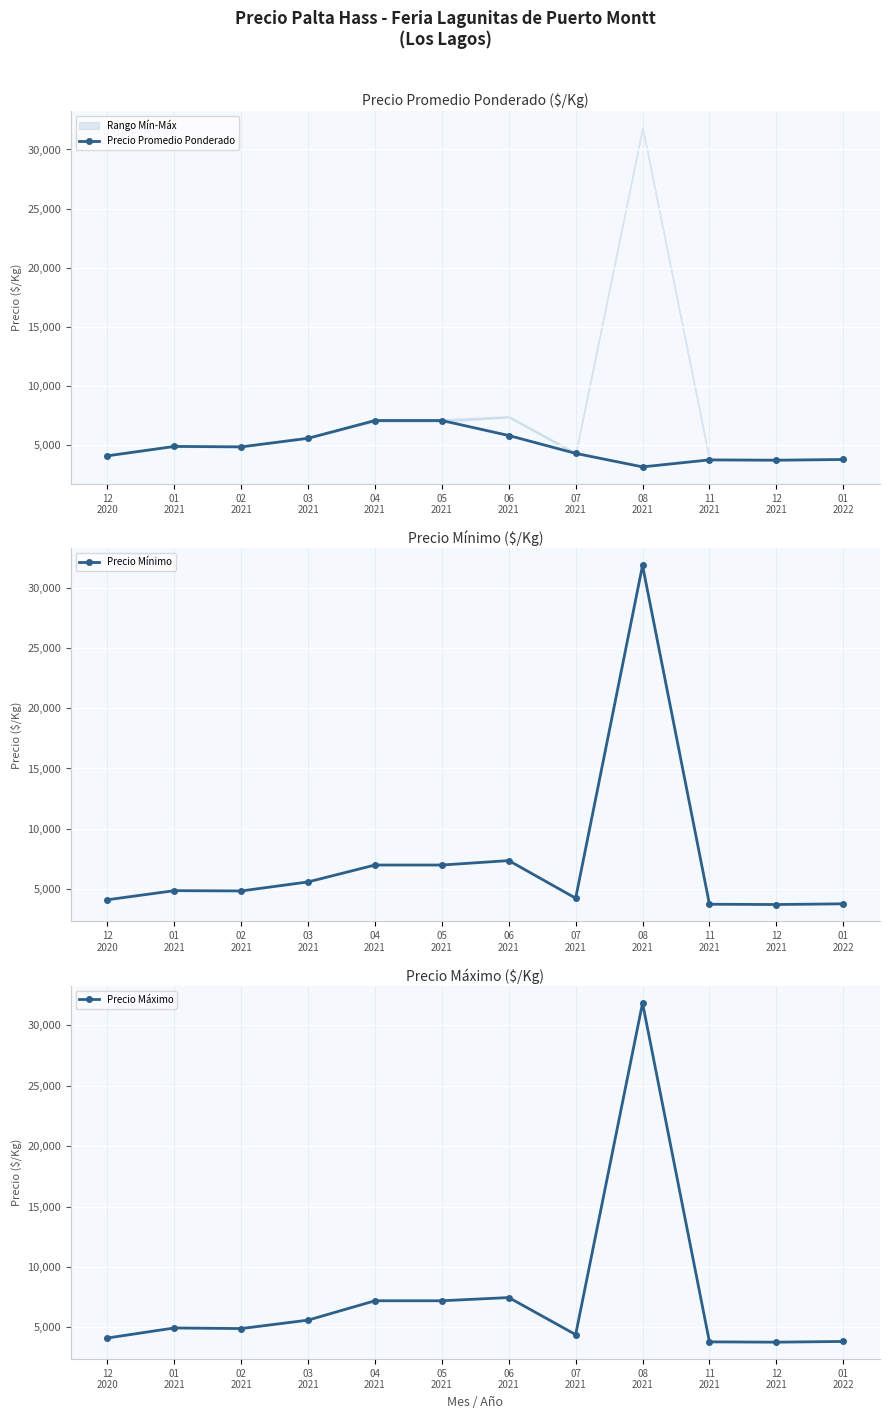

What is the total value across all series at 08
2021?

66850.0